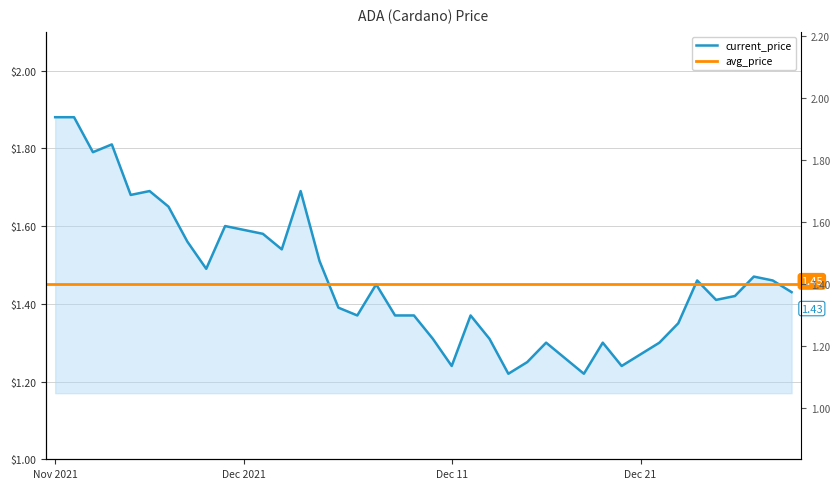

What is the label of the 24th point from the left?

12/13/2021